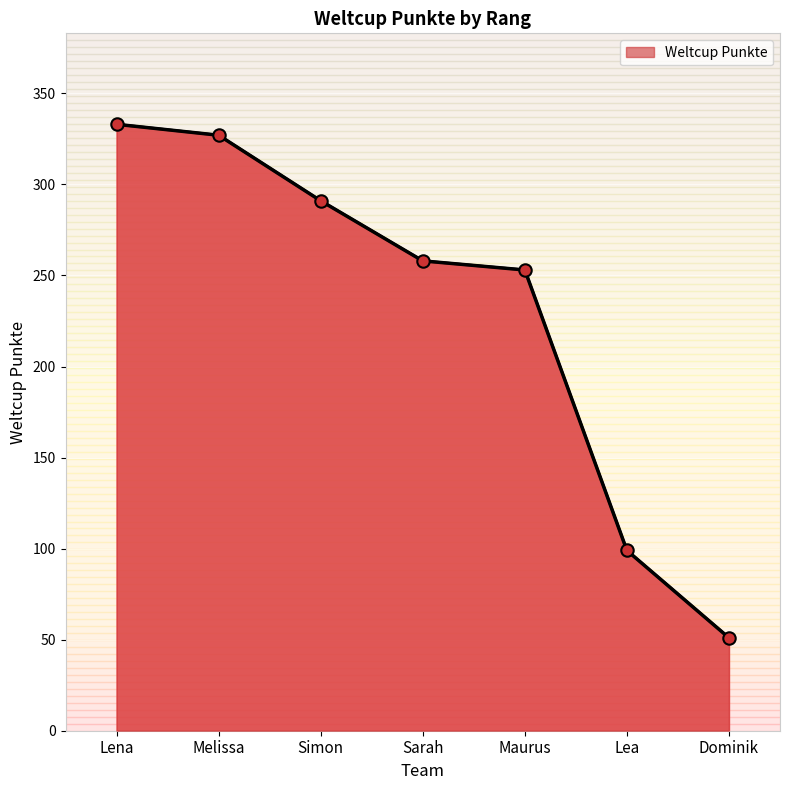

What is the ratio of the value at Melissa to the value at Maurus?

1.3